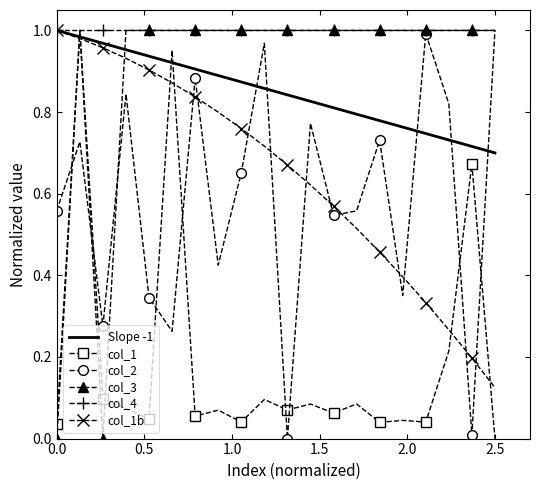

After their last crossing, which series has the higher values: col_1 or col_2?

col_2